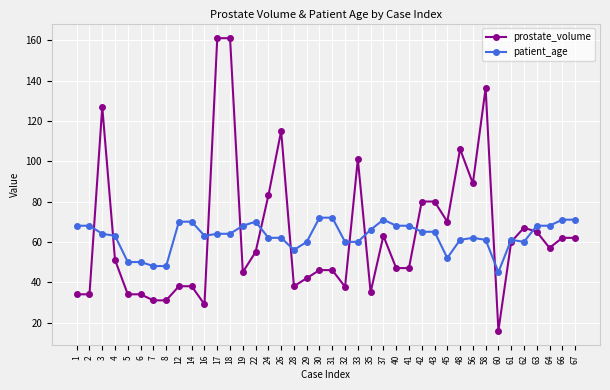

The value of patient_age at 18 is 36.6. True or false?

False